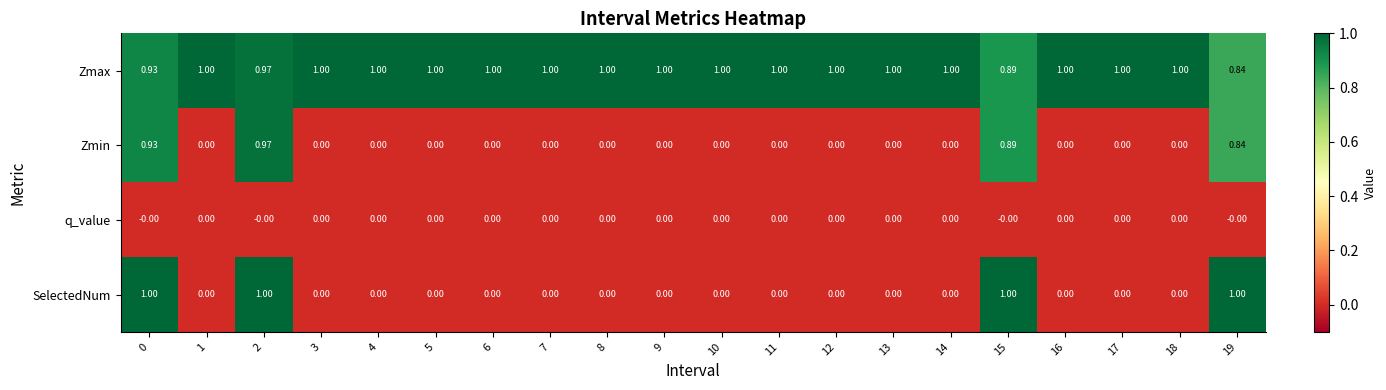

Which series has the largest total across all categories?

Zmax